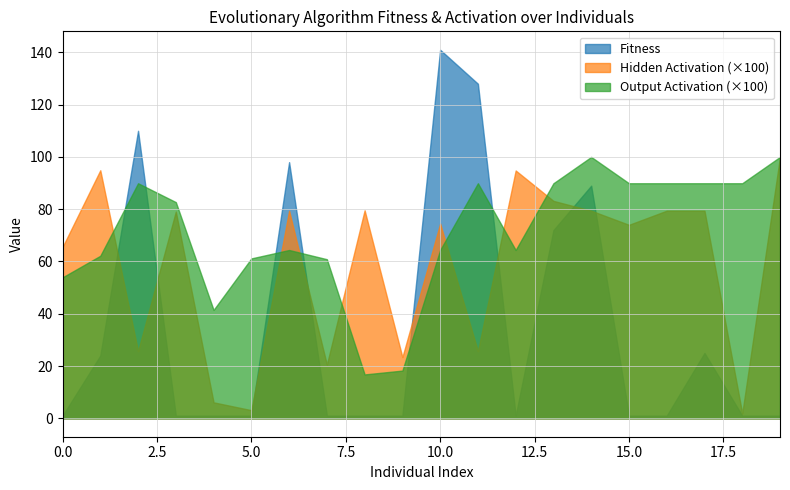

Which series has the widest spread of values?

Fitness